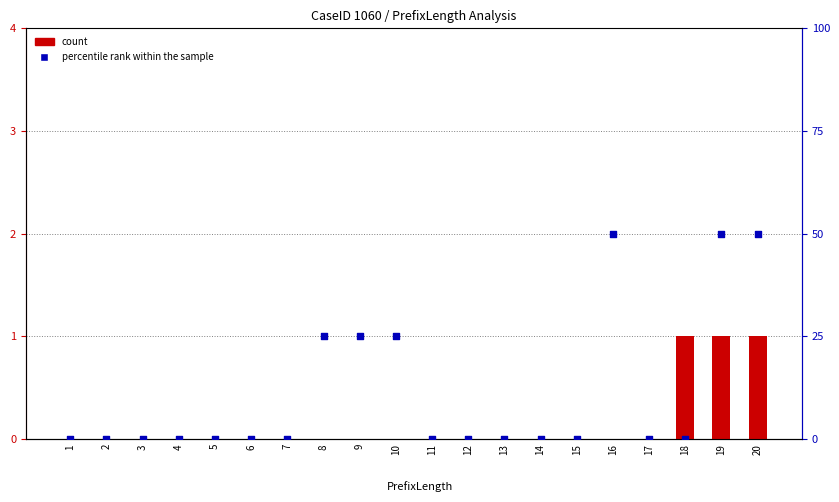

At which category is the sum across all series the highest?

19